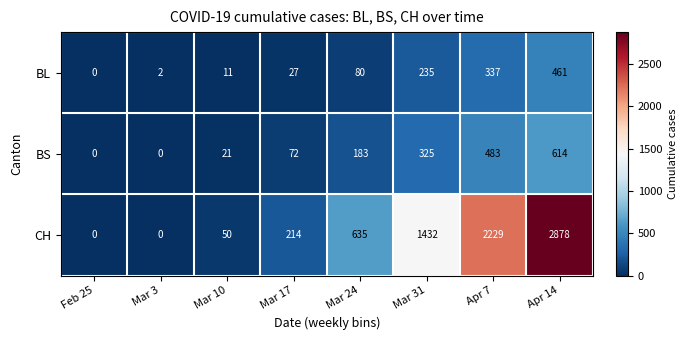

Count the number of data series in this chart.

3